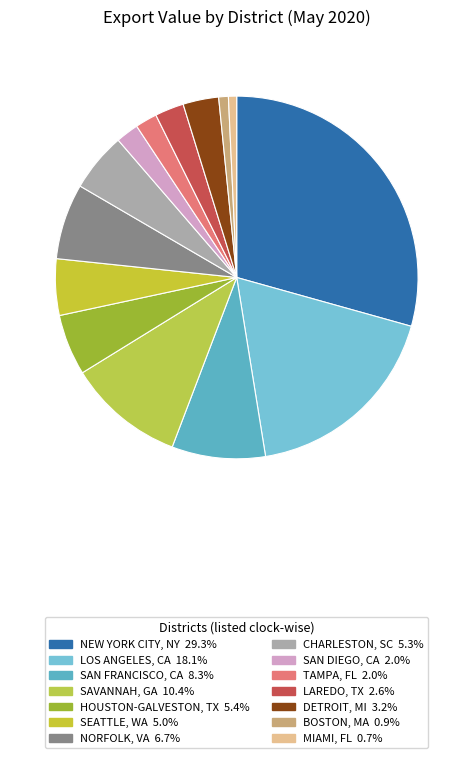

Count the number of slices in the pie.

14